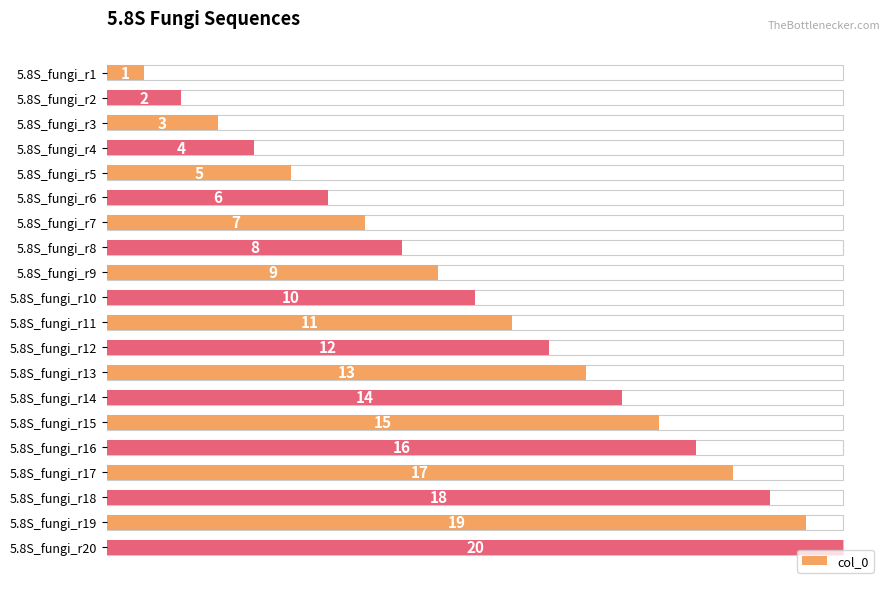

How many series are shown in this chart?

1